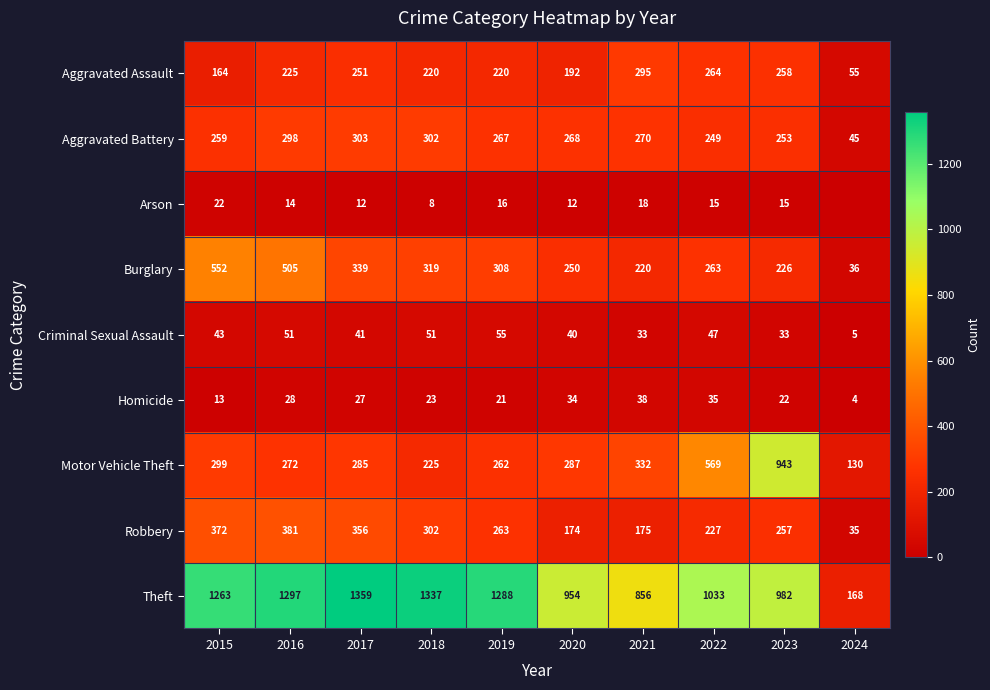

Which series has the largest total across all categories?

Theft